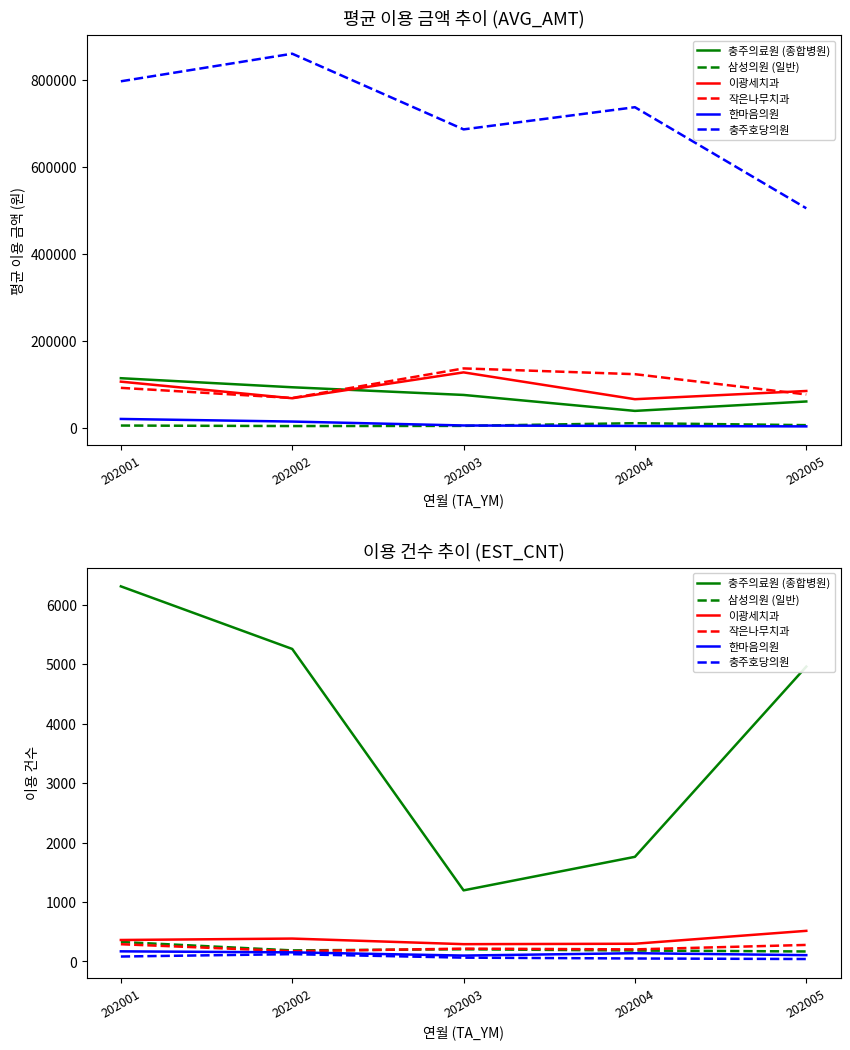

What is the value of the 작은나무치과 point at the 3rd from the left?

216